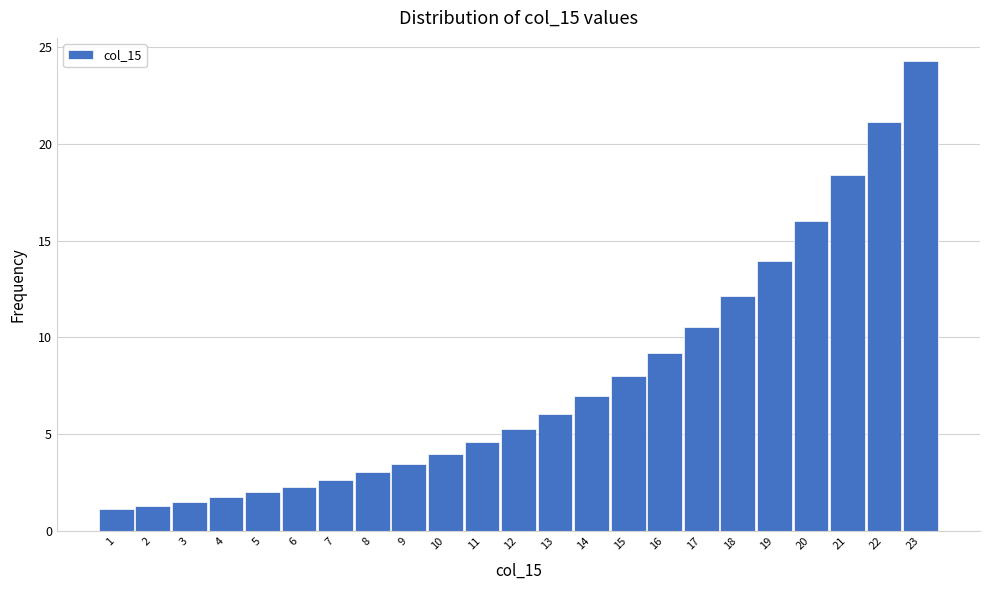

Reading left to right, transcribe all the data shown in this chart.

1=1.1	2=1.3	3=1.5	4=1.7	5=2.0	6=2.3	7=2.6	8=3.0	9=3.5	10=4.0	11=4.6	12=5.3	13=6.1	14=7.0	15=8.0	16=9.2	17=10.6	18=12.1	19=13.9	20=16.0	21=18.4	22=21.1	23=24.3